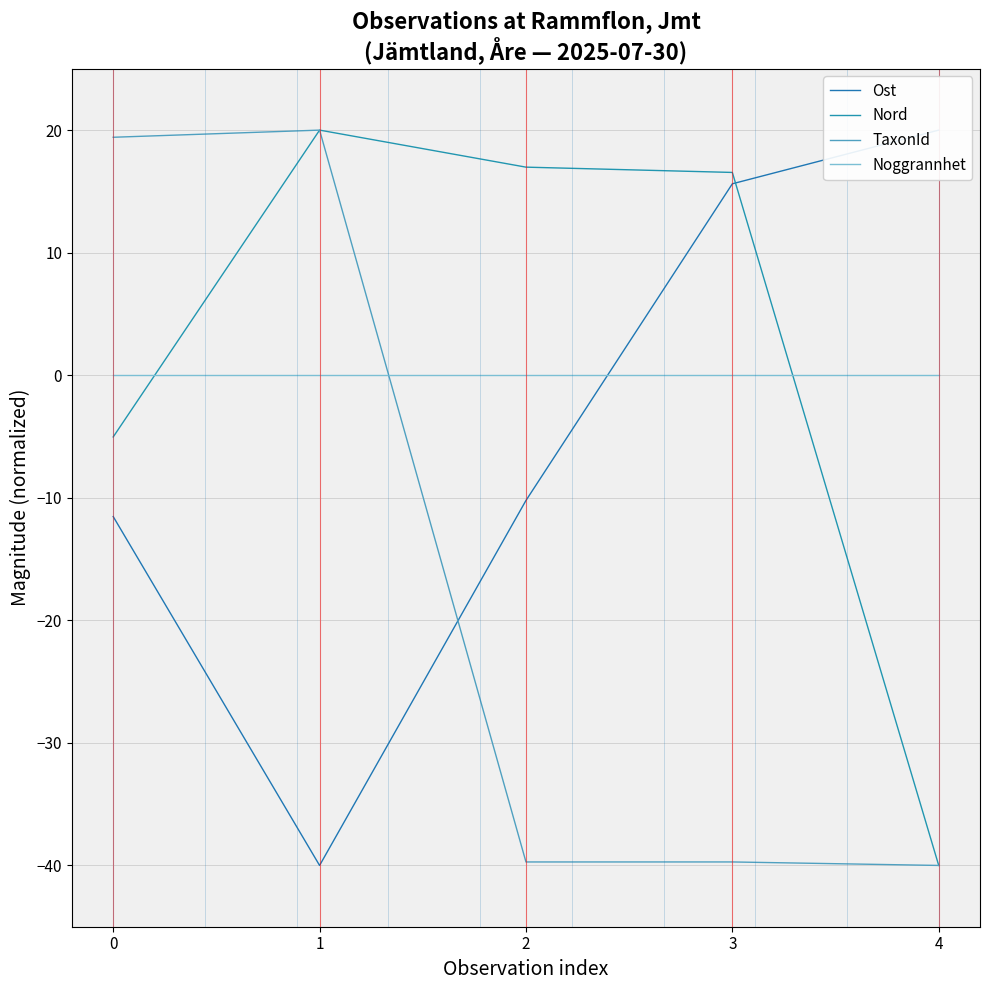

How many positive values does the TaxonId series have?

2